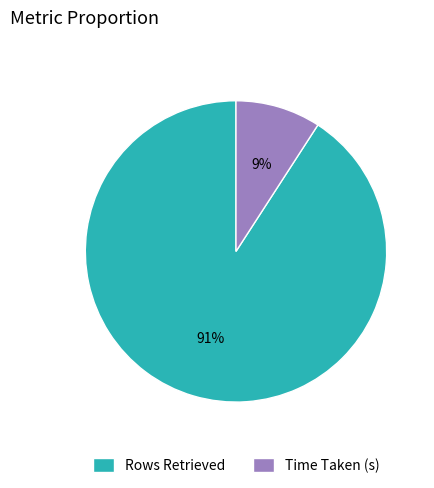

What is the largest slice in the pie chart?

Rows Retrieved